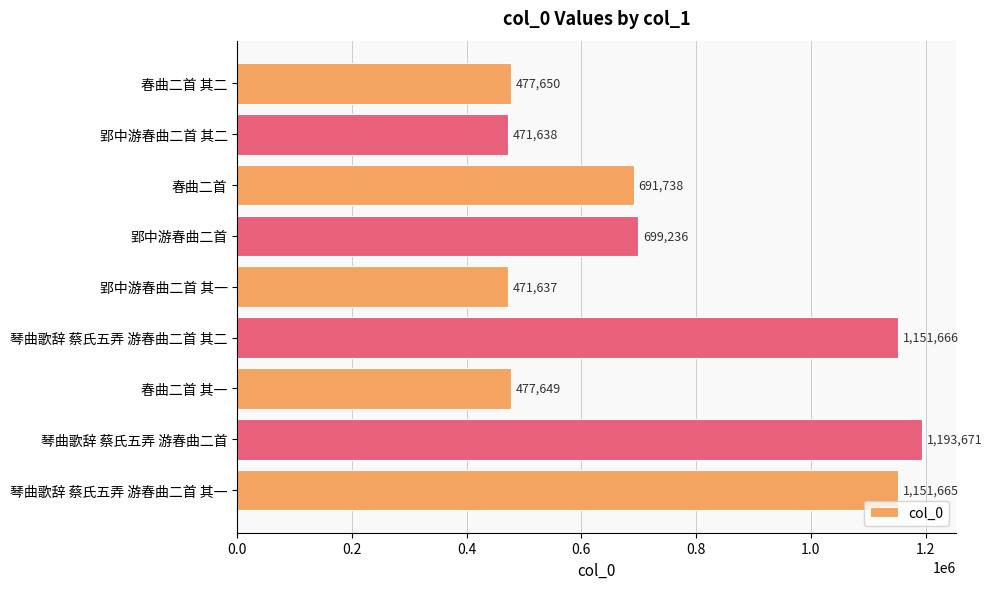

Does the chart contain stacked bars?

No